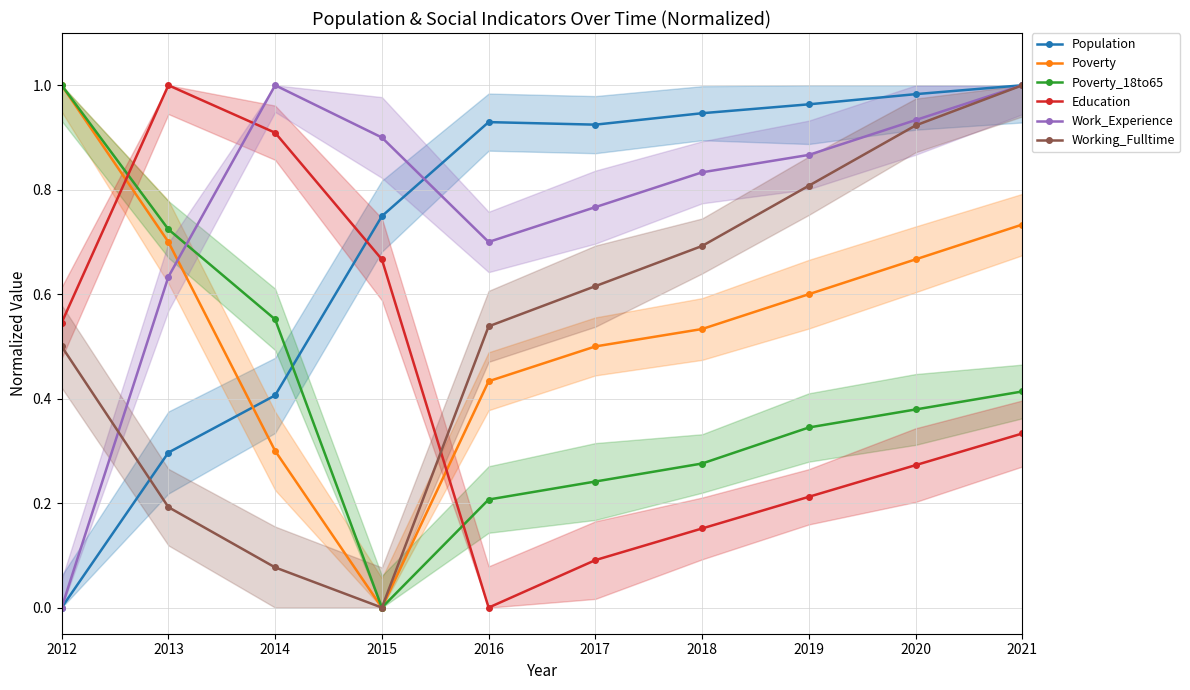

Reading left to right, list all the values displayed in this chart.

Population: 0.0	0.3	0.4	0.7	0.9	0.9	0.9	1.0	1.0	1.0
Poverty: 1.0	0.7	0.3	0.0	0.4	0.5	0.5	0.6	0.7	0.7
Poverty_18to65: 1.0	0.7	0.6	0.0	0.2	0.2	0.3	0.3	0.4	0.4
Education: 0.5	1.0	0.9	0.7	0.0	0.1	0.2	0.2	0.3	0.3
Work_Experience: 0.0	0.6	1.0	0.9	0.7	0.8	0.8	0.9	0.9	1.0
Working_Fulltime: 0.5	0.2	0.1	0.0	0.5	0.6	0.7	0.8	0.9	1.0